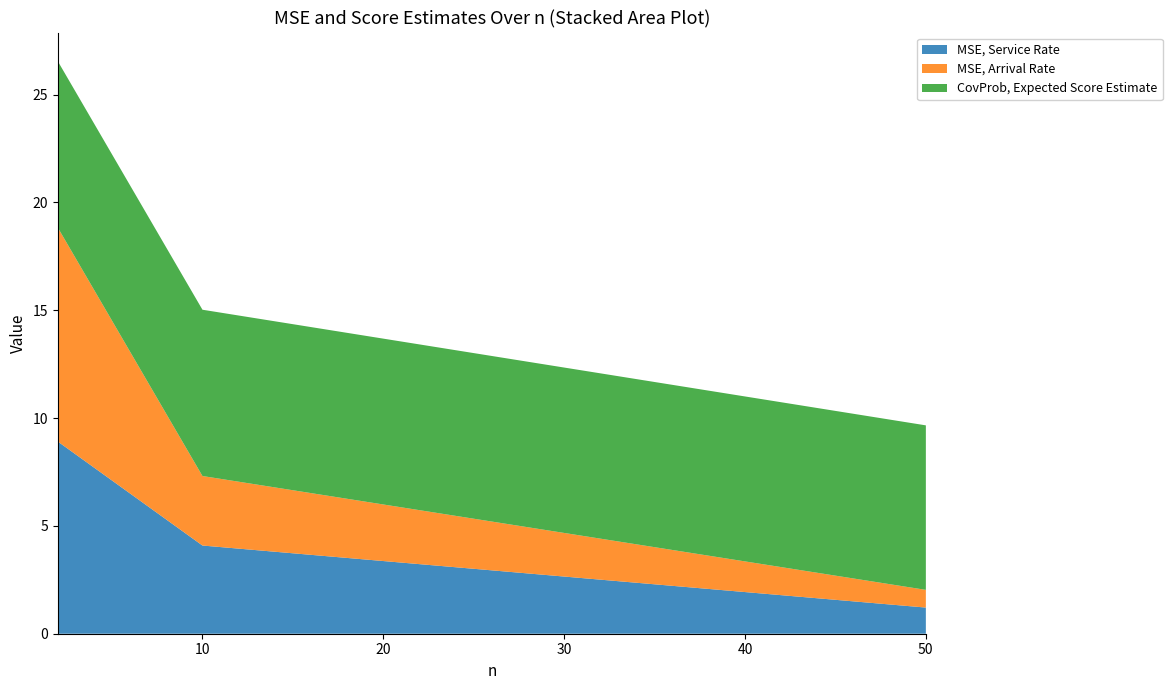

Reading left to right, transcribe all the data shown in this chart.

MSE, Service Rate: 2=8.9	10=4.1	50=1.2
MSE, Arrival Rate: 2=9.9	10=3.2	50=0.8
CovProb, Expected Score Estimate: 2=7.7	10=7.7	50=7.6